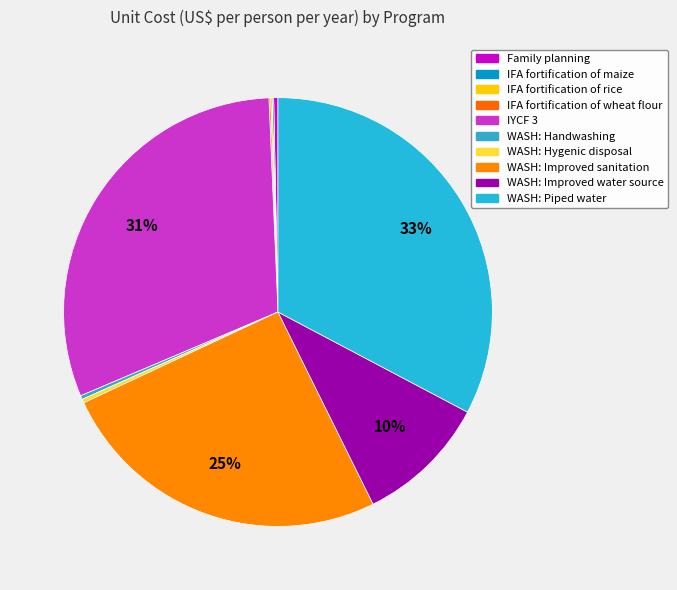

Count the number of slices in the pie.

10